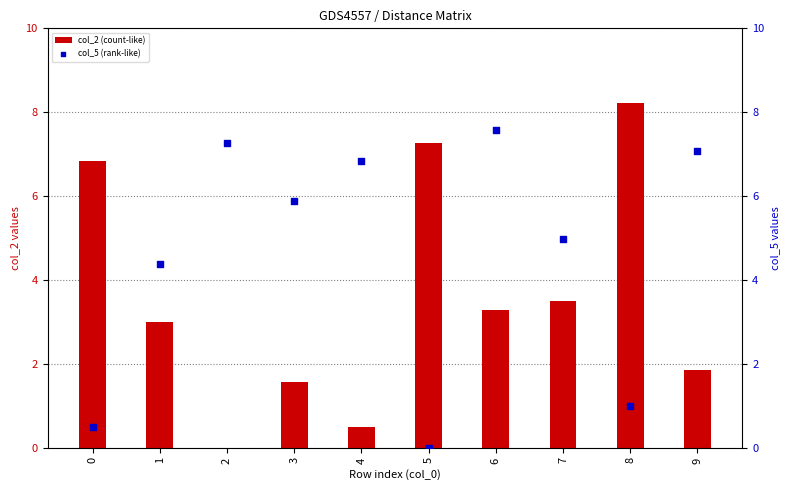

At how many categories does at least one series exceed 4?

10